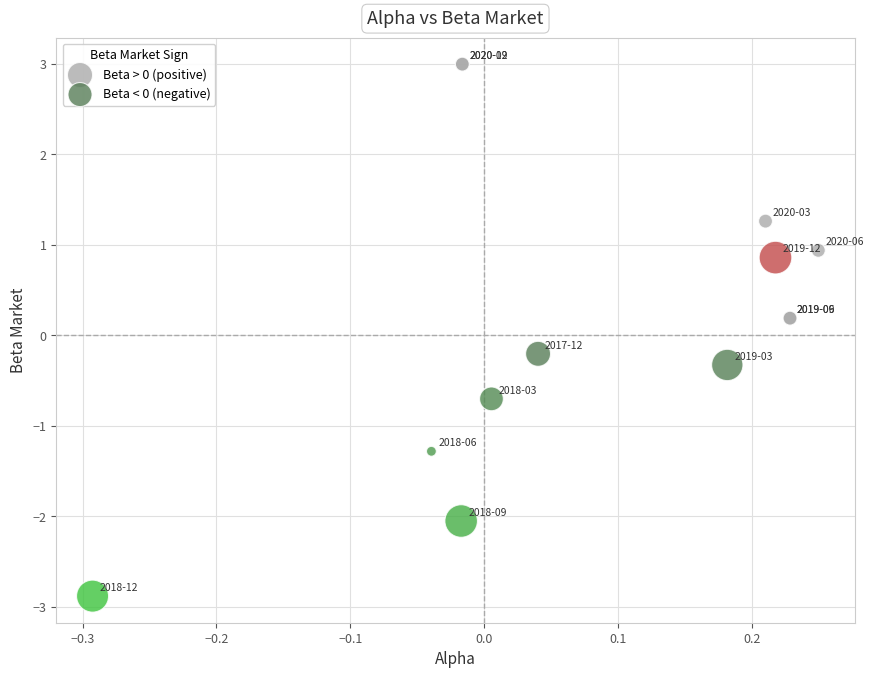

Which series contains the highest Y value?

Beta > 0 (positive)